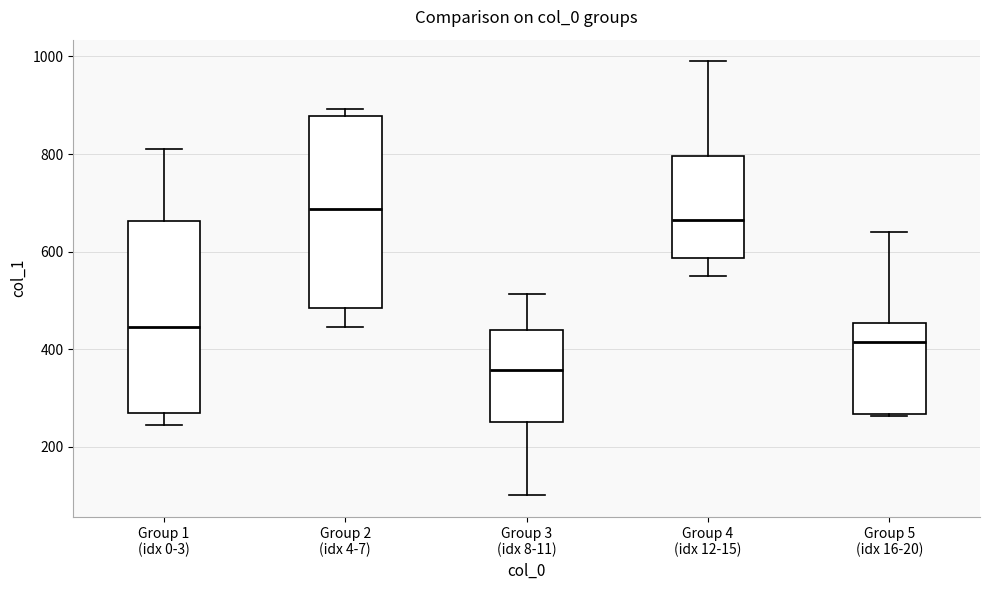

Which box has the highest median line?

Group 2 (idx 4-7)